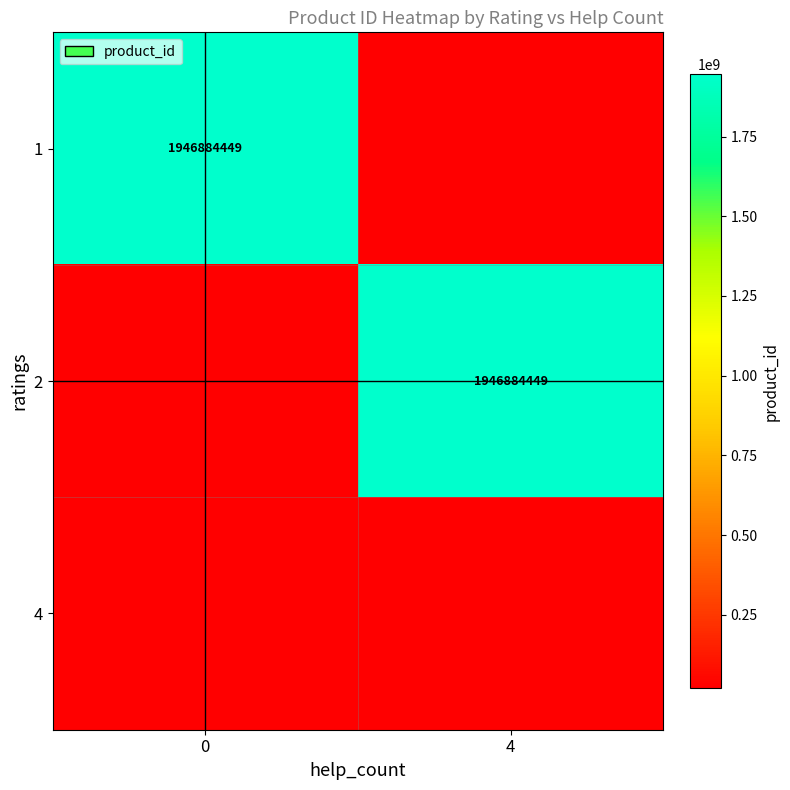

What is the greatest value displayed?

1946884449.0